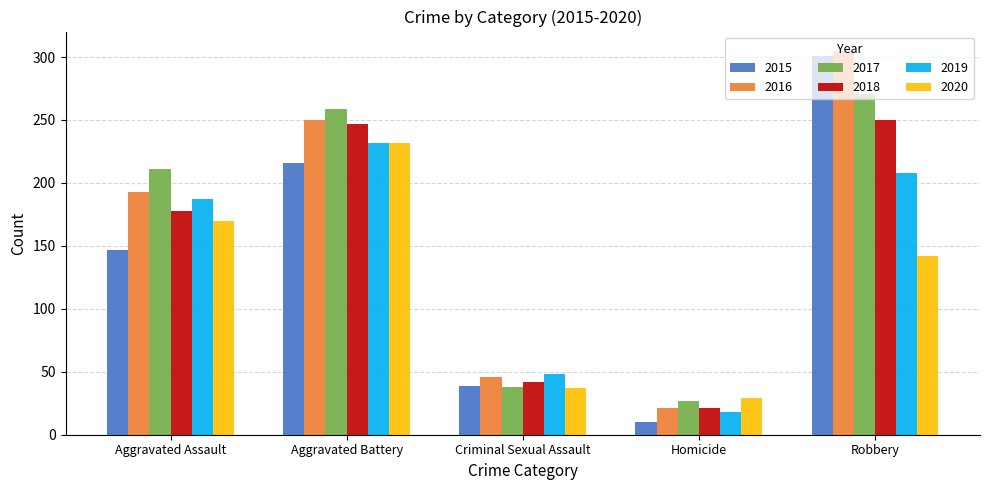

What are all the series names shown in the legend?

2015, 2016, 2017, 2018, 2019, 2020